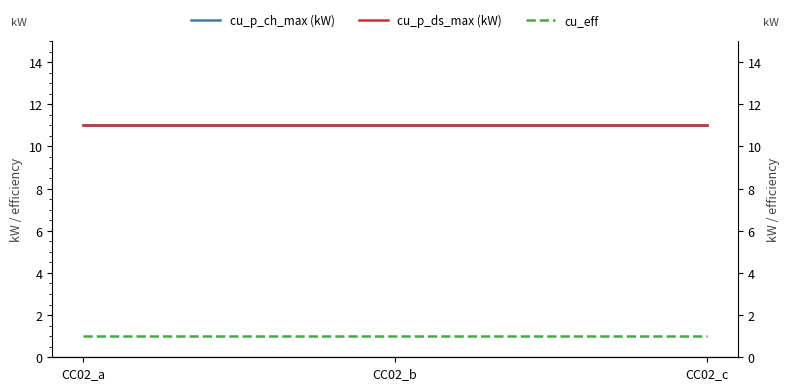

Is the value of cu_p_ds_max (kW) at CC02_b greater than the value of cu_p_ch_max (kW) at CC02_c?

No